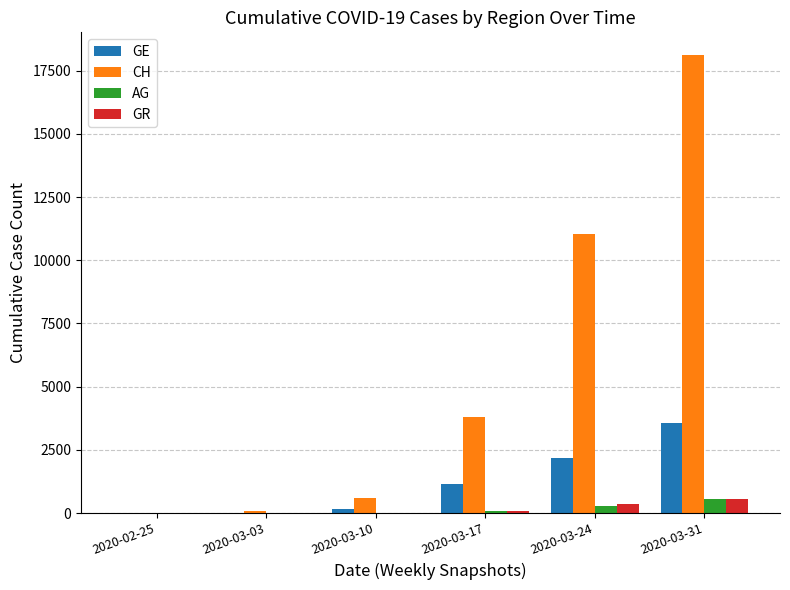

Which category has the highest value in the CH series?

2020-03-31